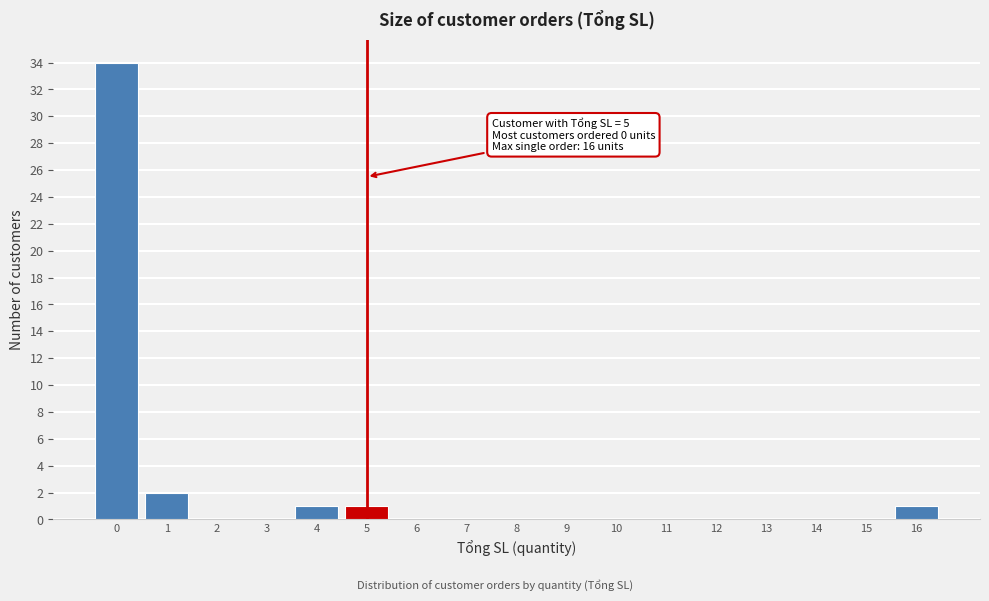

Reading left to right, what are all the values shown in this chart?

0=34	1=2	2=0	3=0	4=1	5=1	6=0	7=0	8=0	9=0	10=0	11=0	12=0	13=0	14=0	15=0	16=1